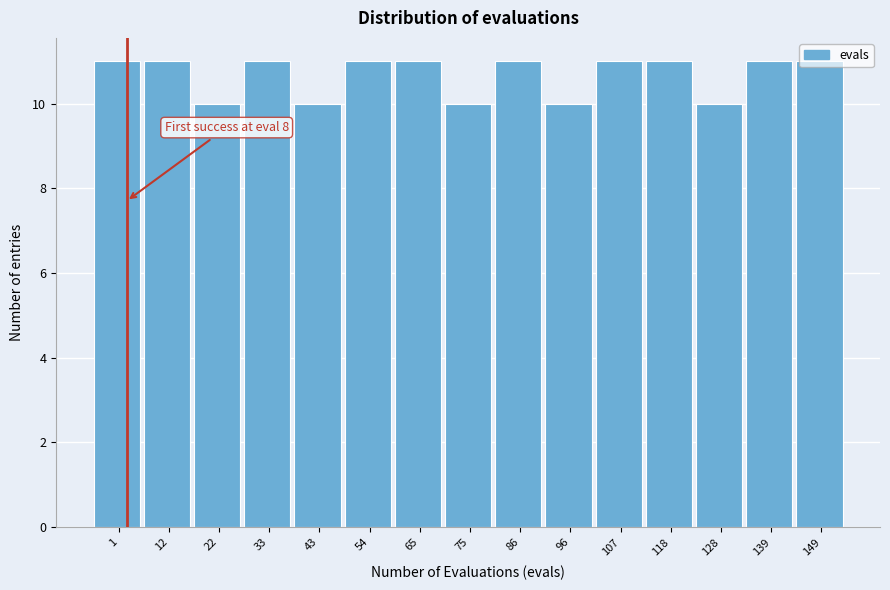

Is it true that the value at 54 is 11?

True